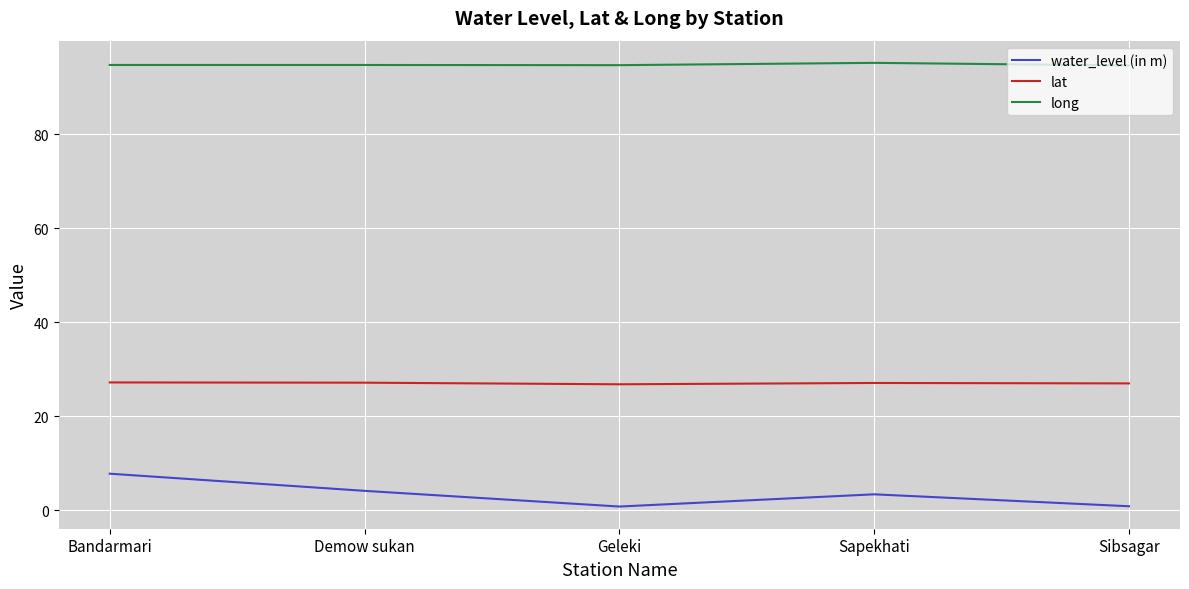

The water_level (in m) series shows 0.8 at Geleki. True or false?

True